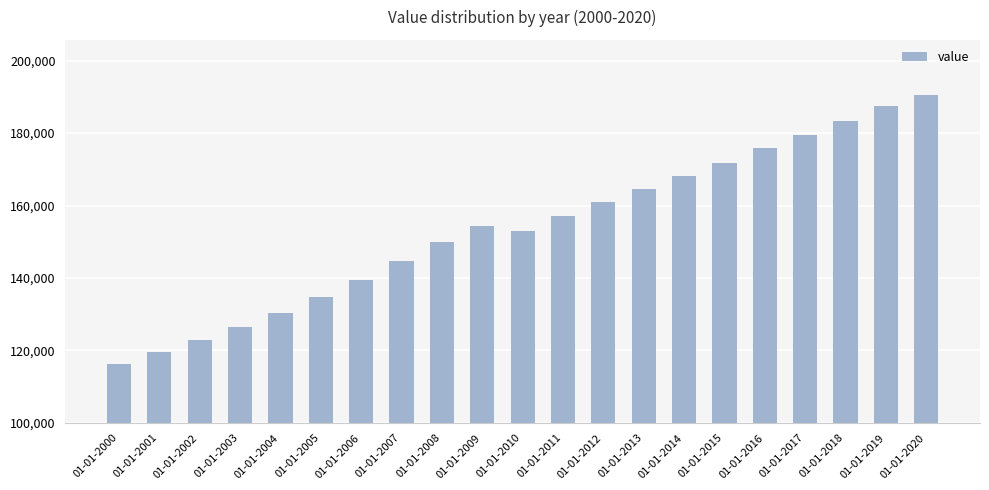

Reading right to left, what are all the values shown in this chart?

190477.8	187599.5	183348.4	179404.5	175746.4	171752.6	168139.7	164596.1	160959.4	157058.5	153051.7	154453.8	149901.9	144634.3	139451.8	134751.5	130305.8	126337.4	123002.2	119607.5	116195.2